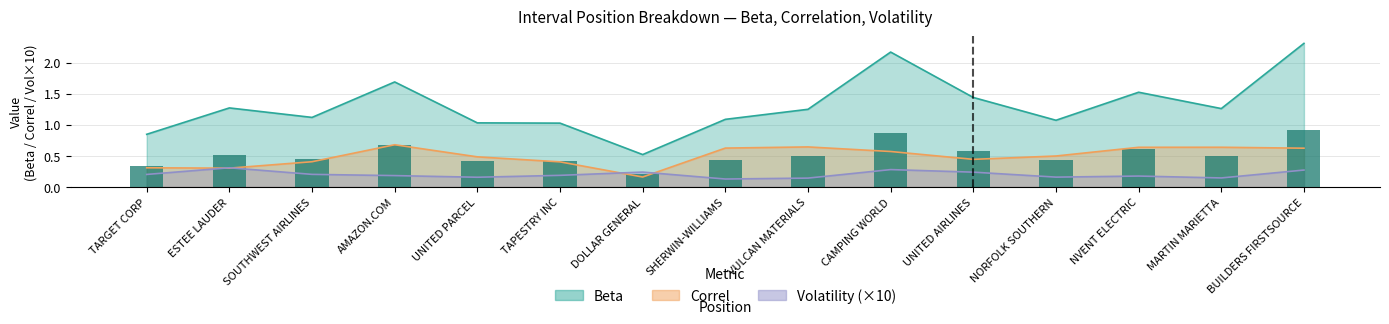

What is the label of the 14th bar from the right?

ESTEE LAUDER